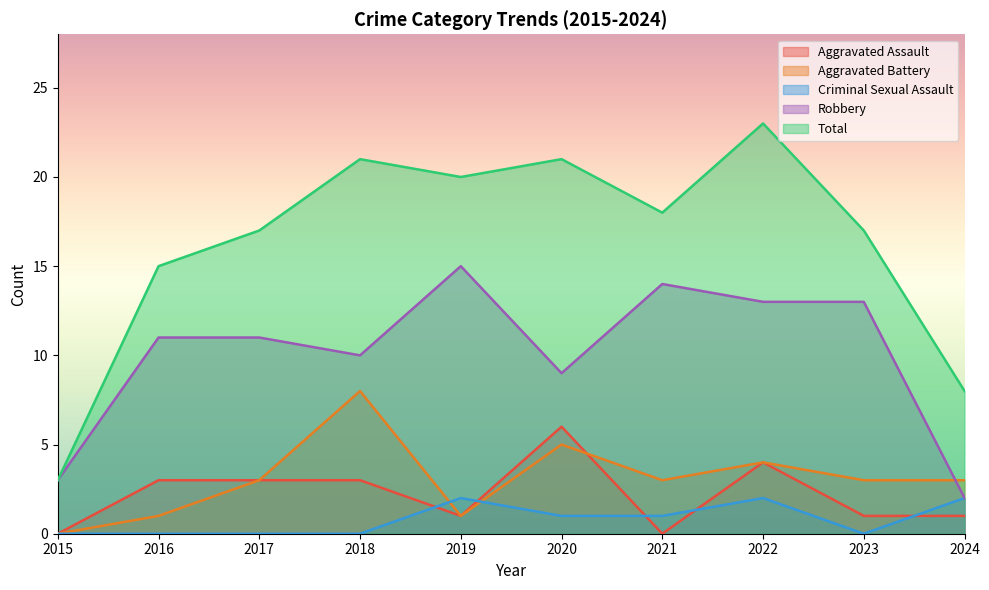

What is the difference between the Total values at 2017 and 2016?

2